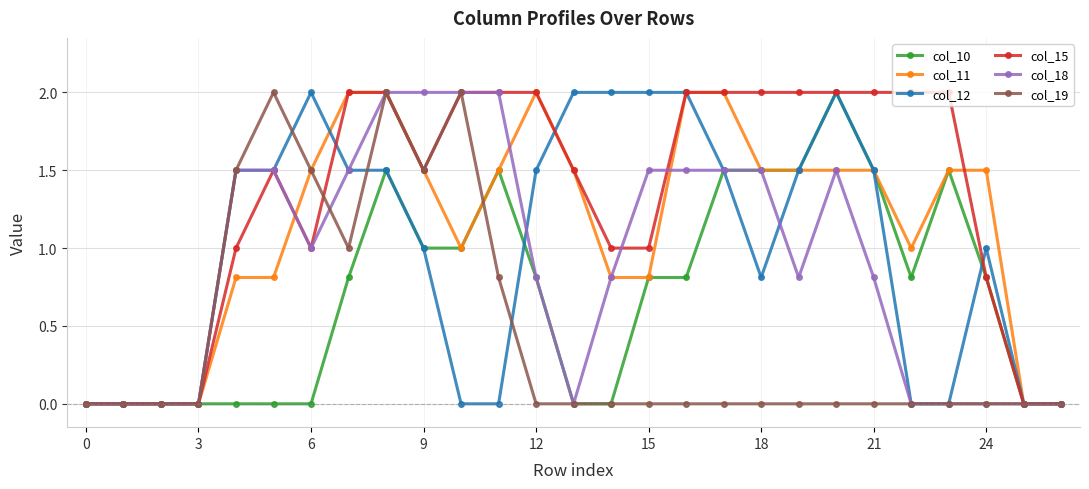

At how many categories does at least one series exceed 1?

21